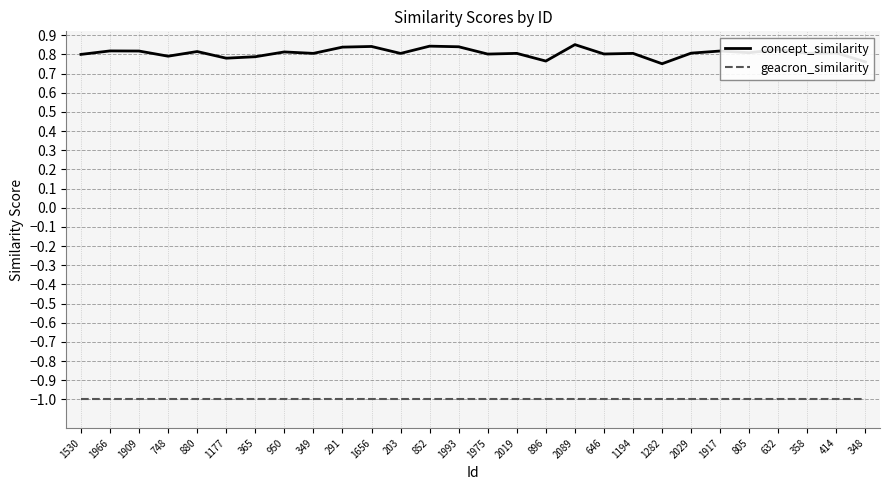

True or false: geacron_similarity has a value of -0.4 at 1194.

False